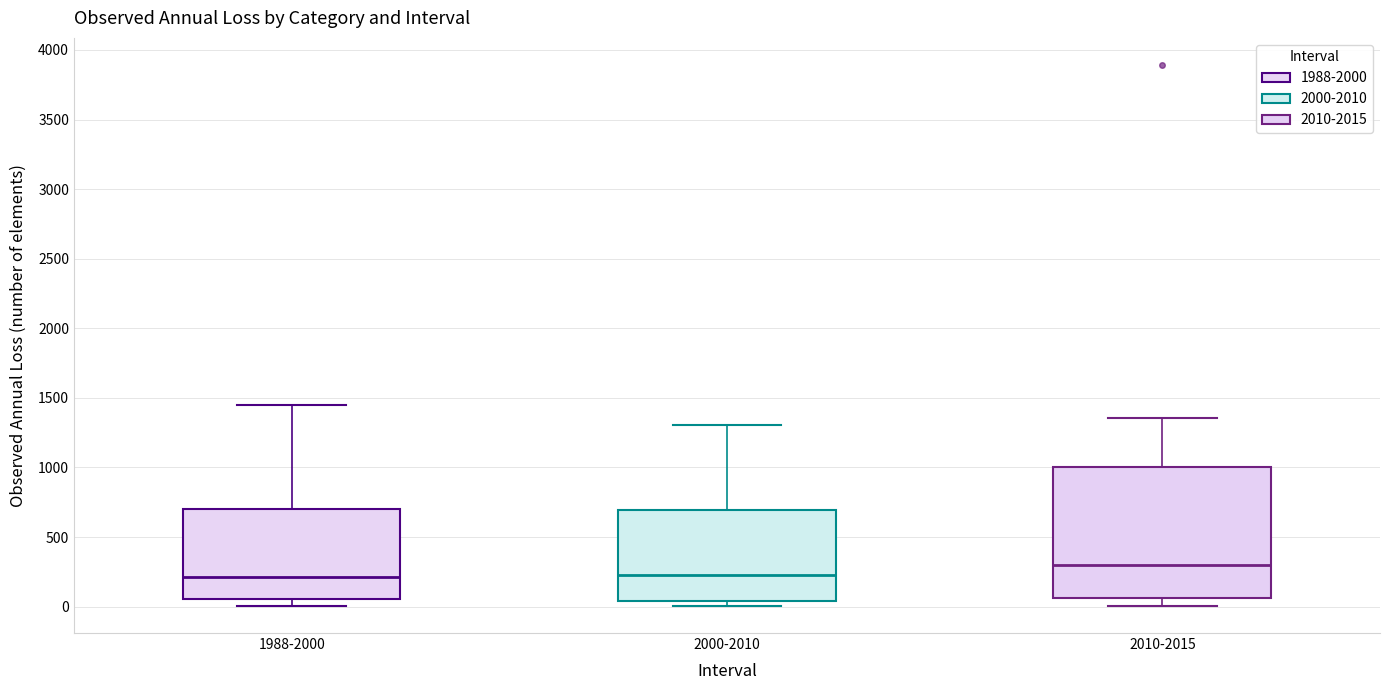

Where does the median line of the box for 2010-2015 sit on the y-axis? The values are not printed on the chart, so give them approximately, as read against the axis.

300